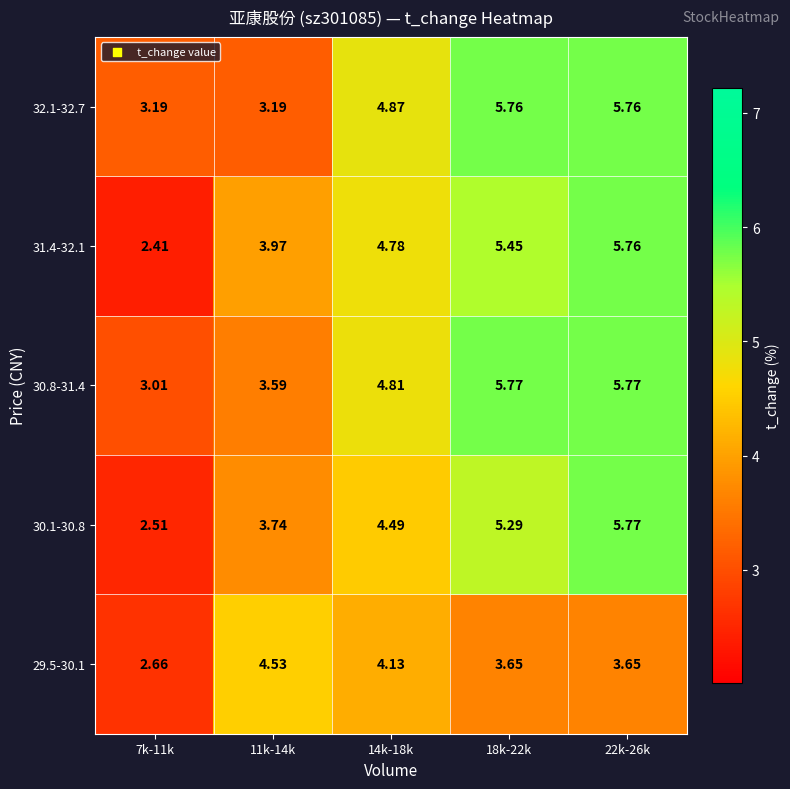

Is the value of 29.5-30.1 at 7k-11k greater than the value of 31.4-32.1 at 18k-22k?

No